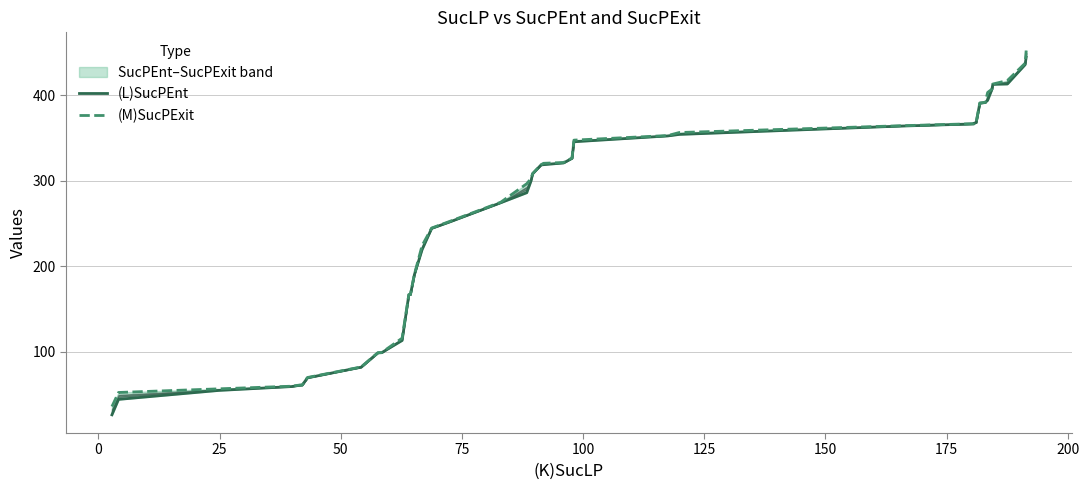

True or false: (L)SucPEnt and (M)SucPExit cross at least once.

False